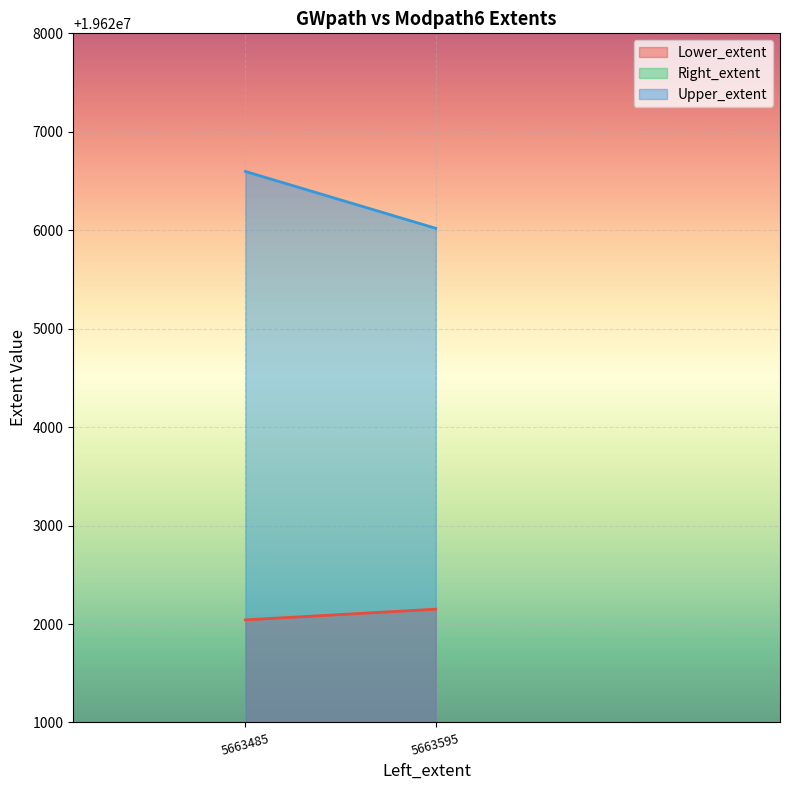

Which has a higher value, 5663595.371795787 or 5663484.813779525?

5663595.371795787